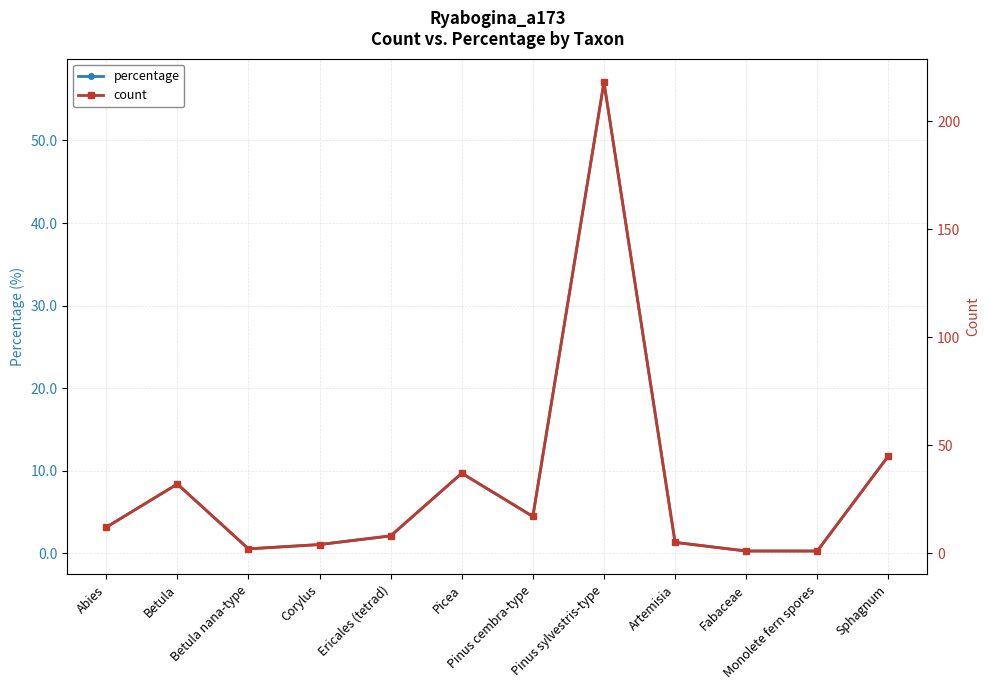

What is the average value of the count series?

31.8